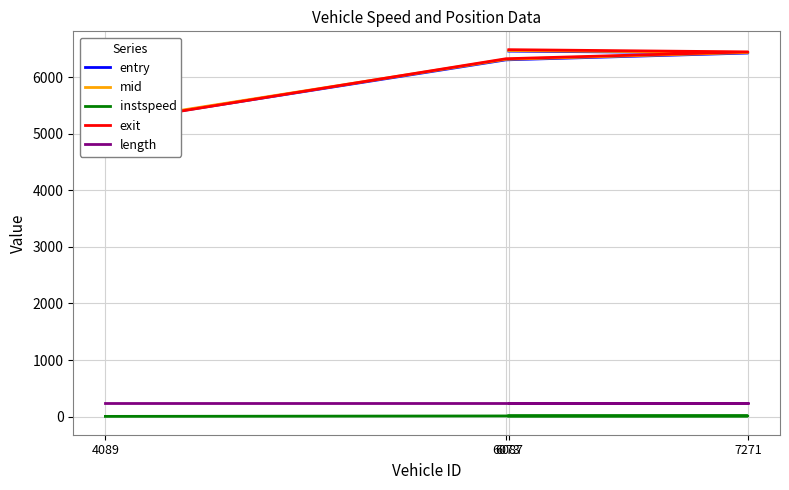

Where is entry nearest to the value 5825?

6073